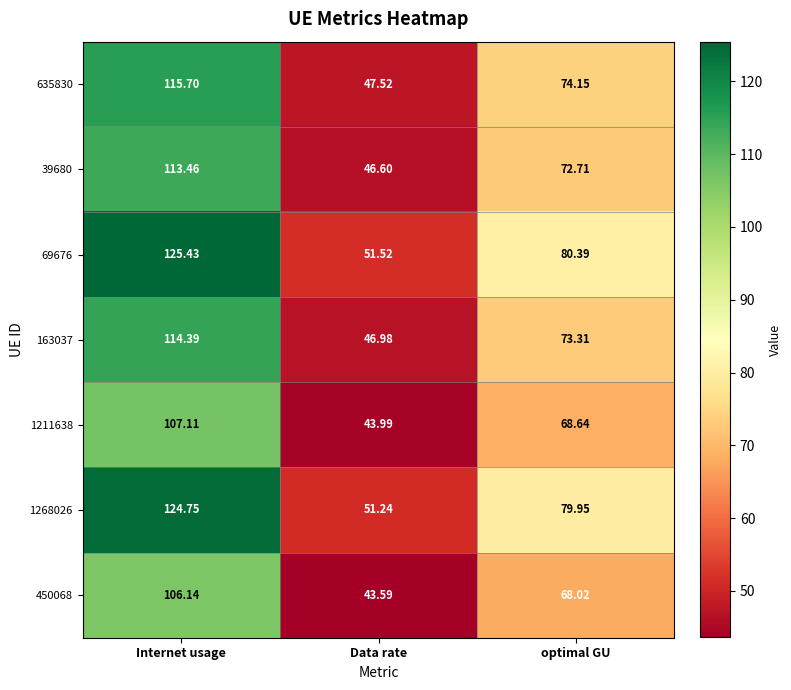

Which series has the largest range (max minus min)?

69676